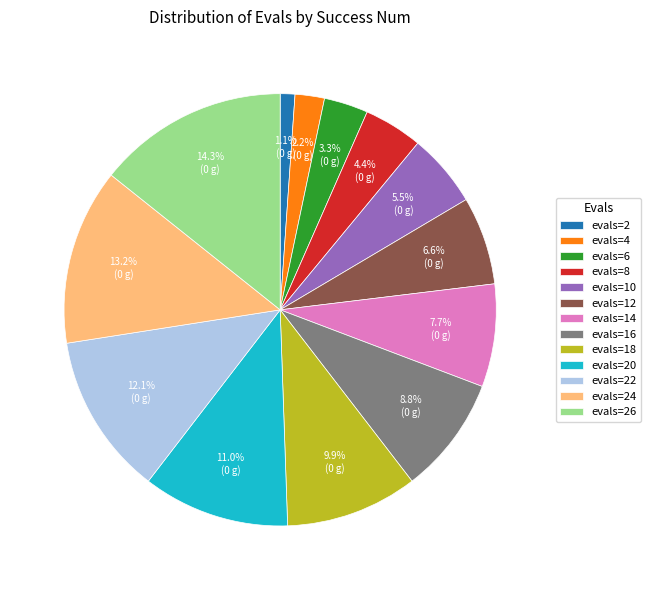

To the nearest percent, what is the average slice percentage?

8%